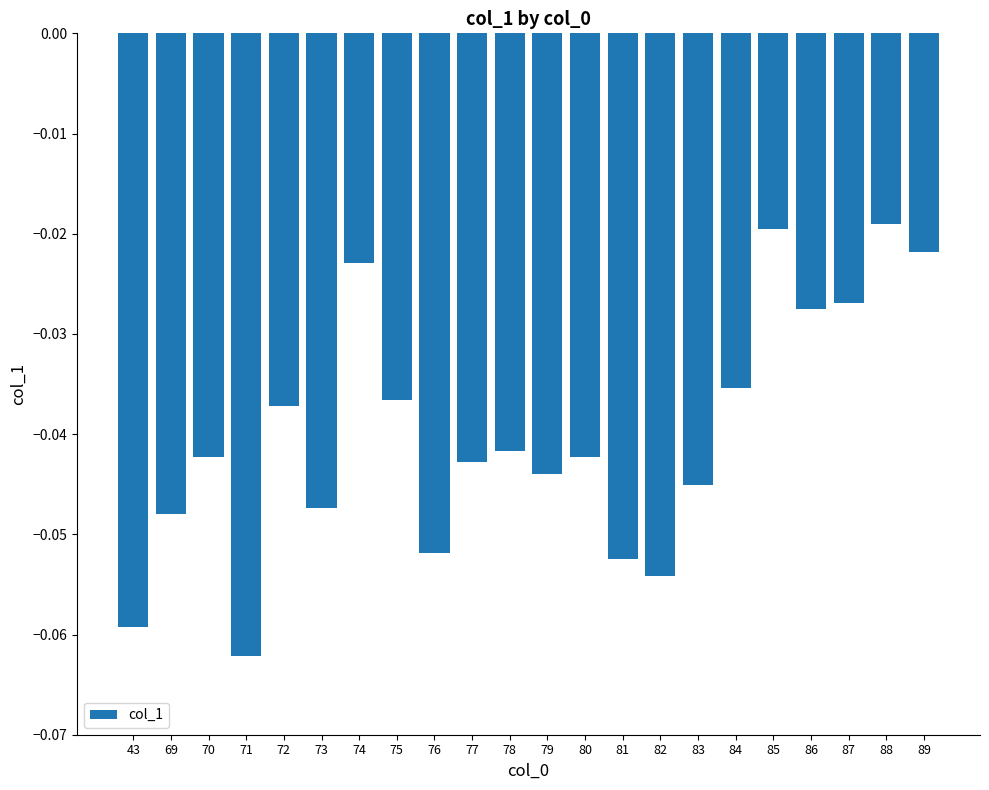

Are the bars grouped side by side (vs. stacked)?

No